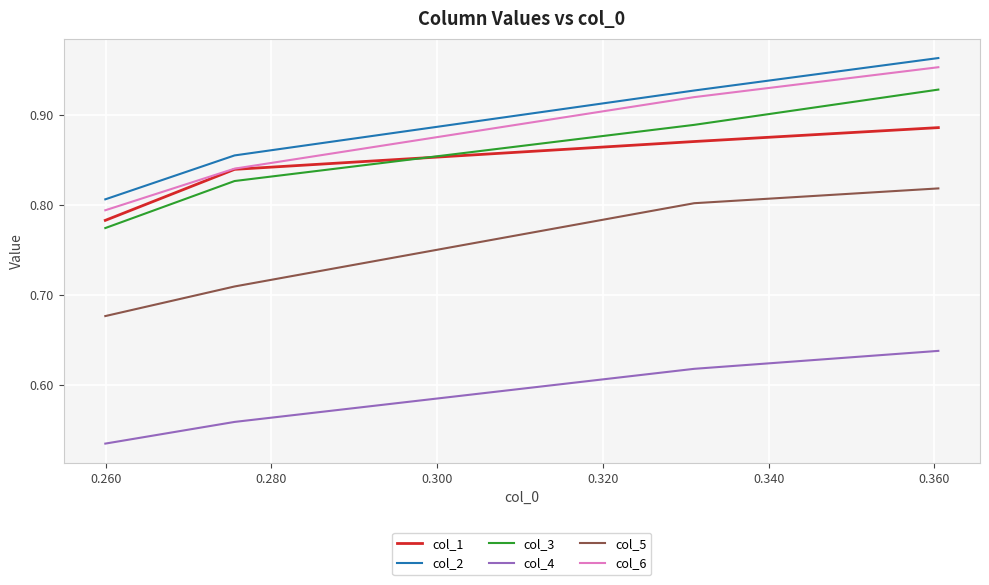

Which series has the largest total across all categories?

col_2